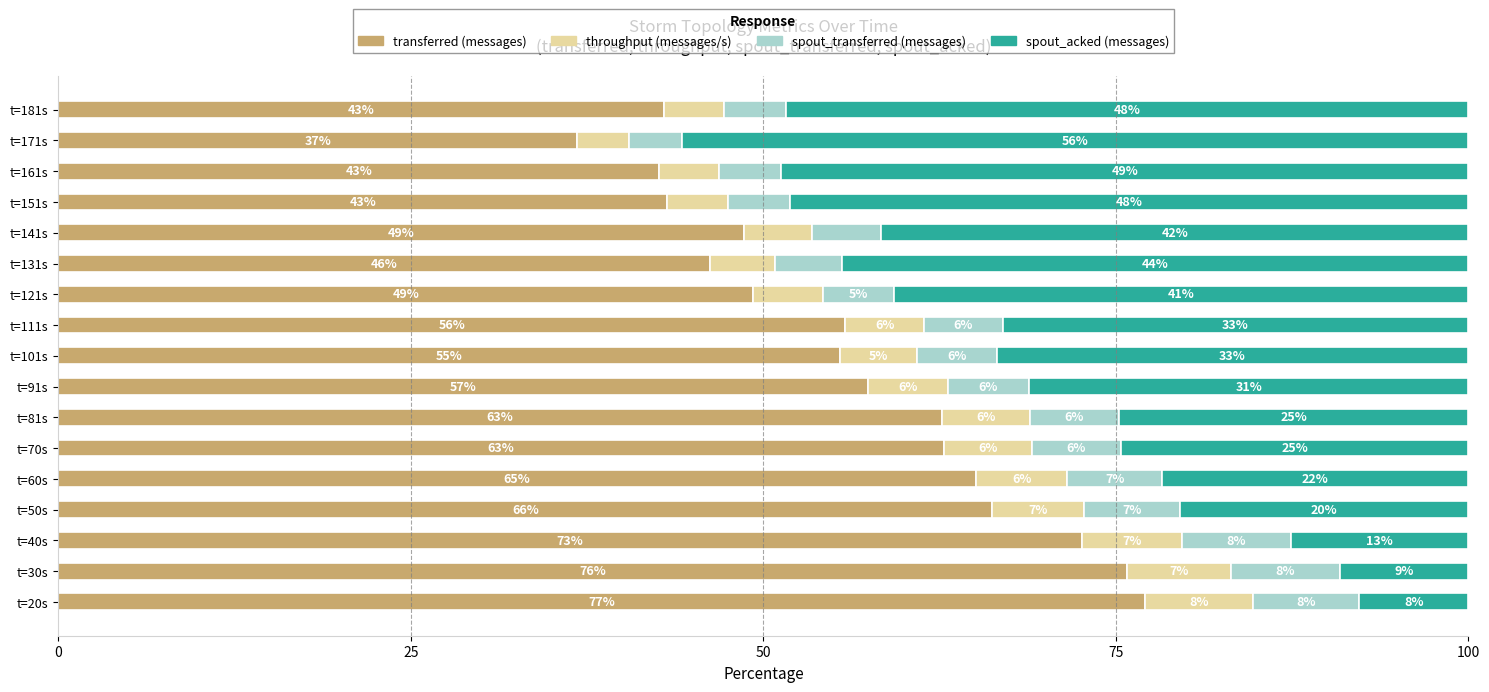

What are all the series names shown in the legend?

transferred (messages), throughput (messages/s), spout_transferred (messages), spout_acked (messages)